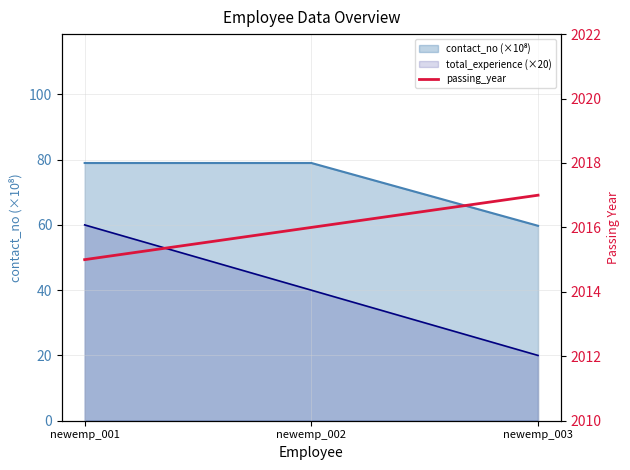

Count the values in the range 2015 to 2017.

3